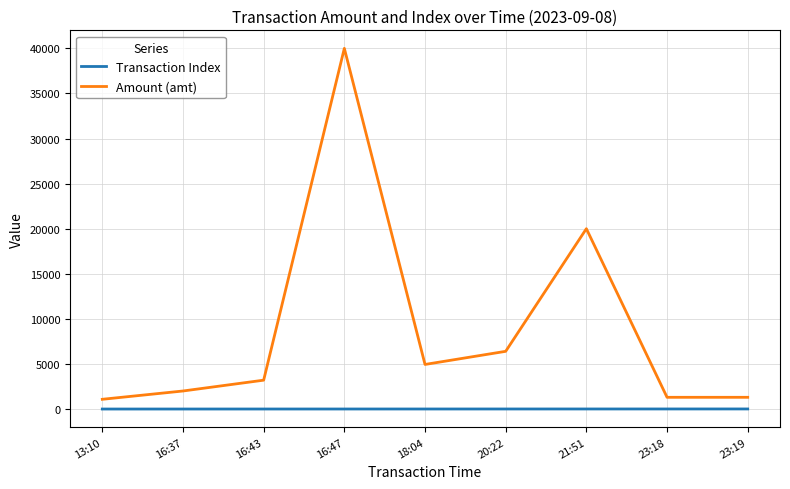

What is the total value across all series at 18:04?

4948